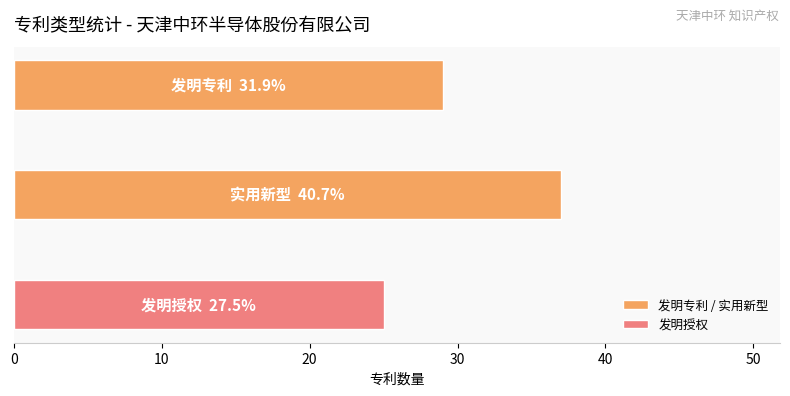

What is the difference between the maximum and minimum values in the 发明专利 / 实用新型 series?

8